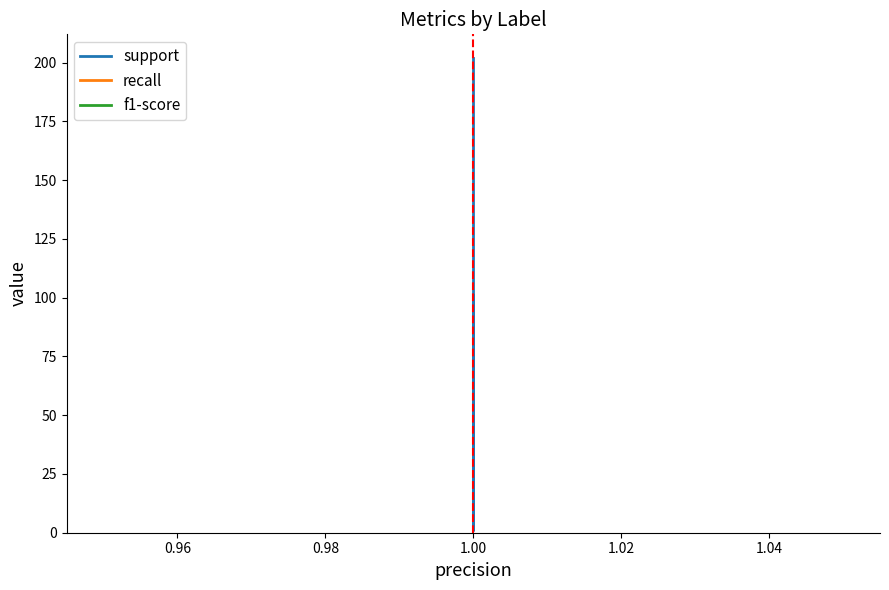

True or false: support has more than 2 points higher than both neighbors.

False